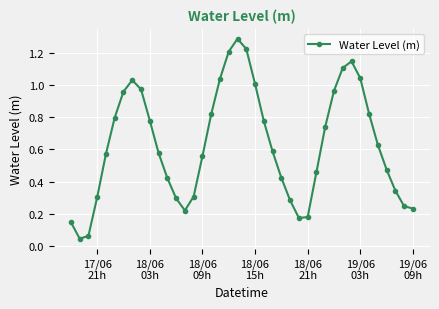

How many points are lower than both their immediate neighbors (excluding endpoints)?

3